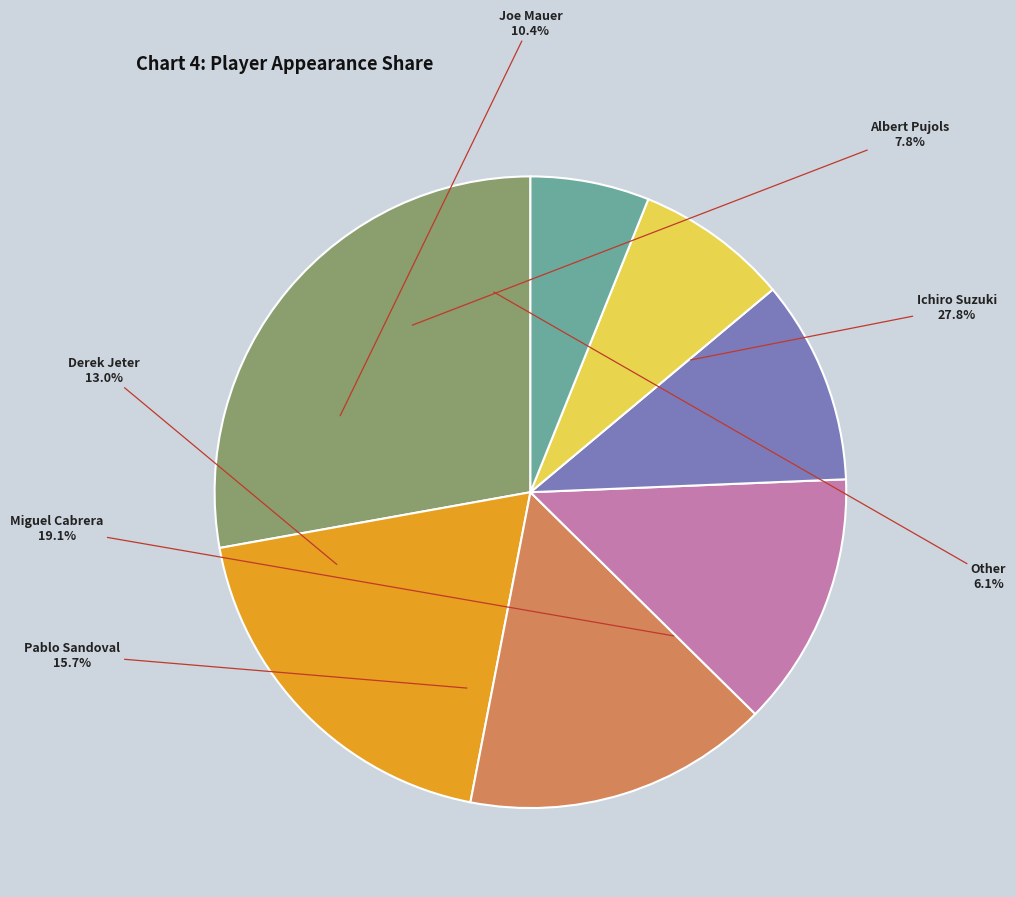

To the nearest percent, what is the combined percentage of Joe Mauer and Albert Pujols?

18%